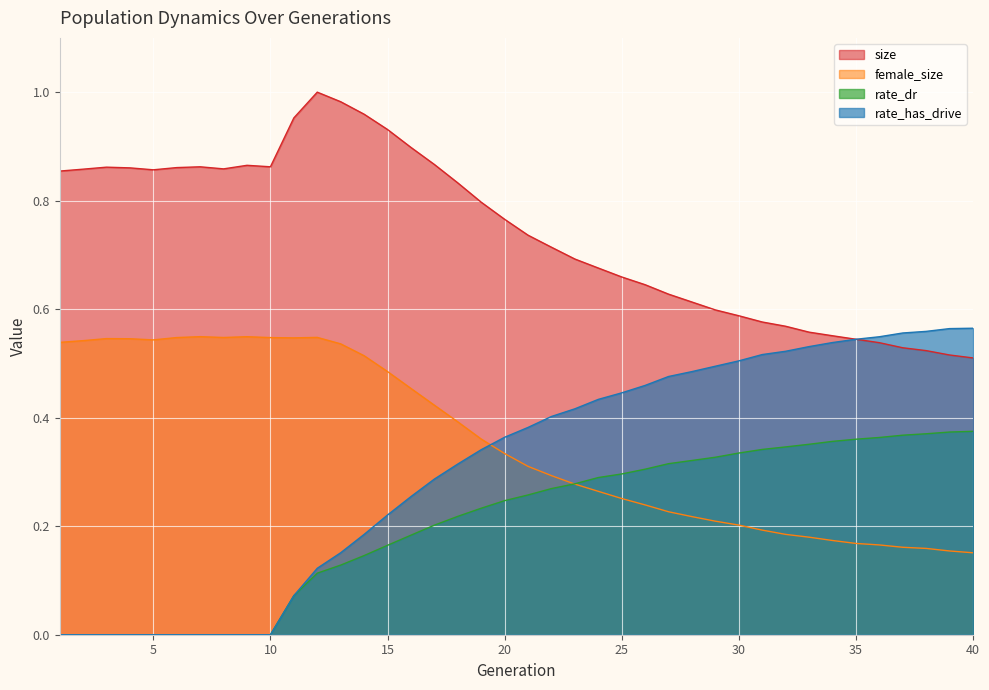

Where do female_size and rate_has_drive first cross each other?

19 and 20